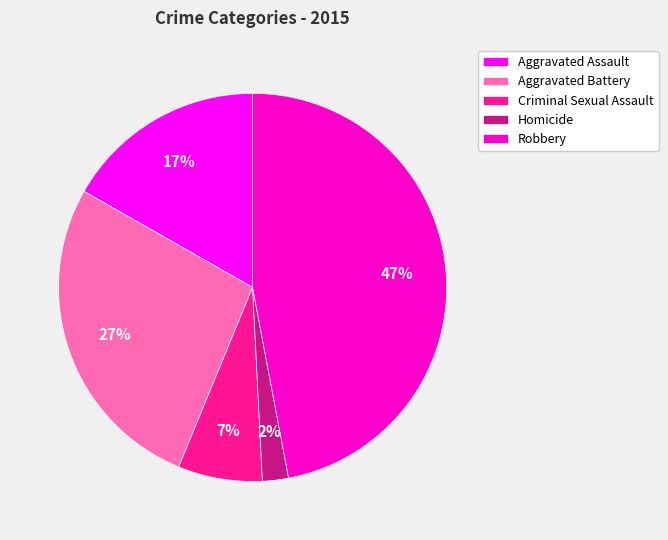

To the nearest percent, what is the difference between the Homicide and Criminal Sexual Assault slice percentages?

5%